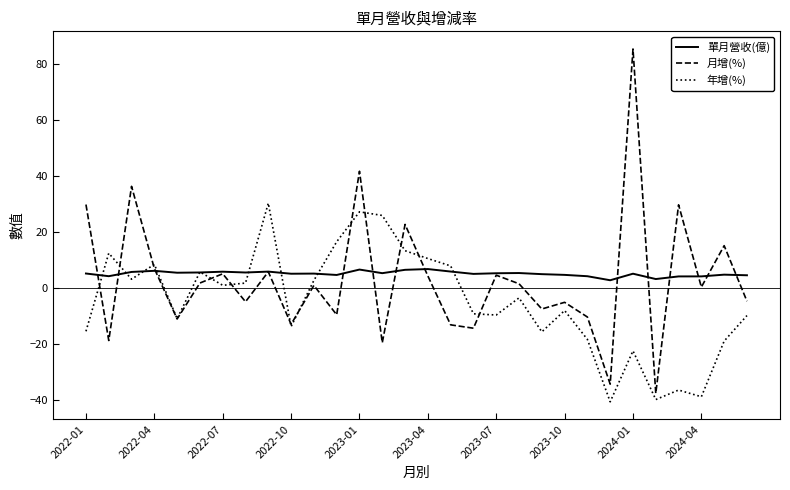

Which series has the widest spread of values?

月增(%)